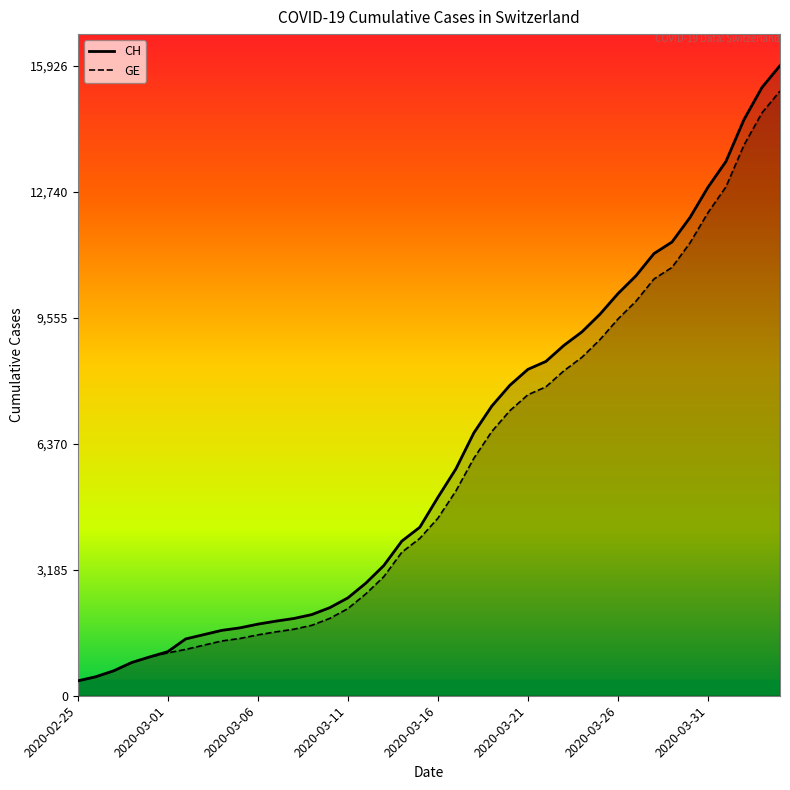

At which label is CH closest to 8150?

2020-03-21